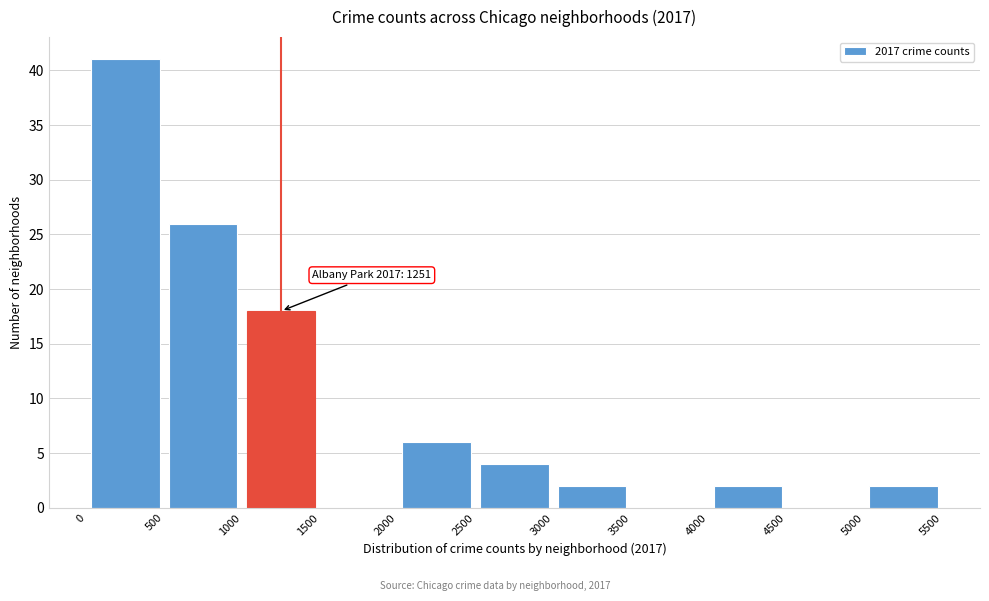

Over which range of the x-axis is the bar tallest?

0 to 500